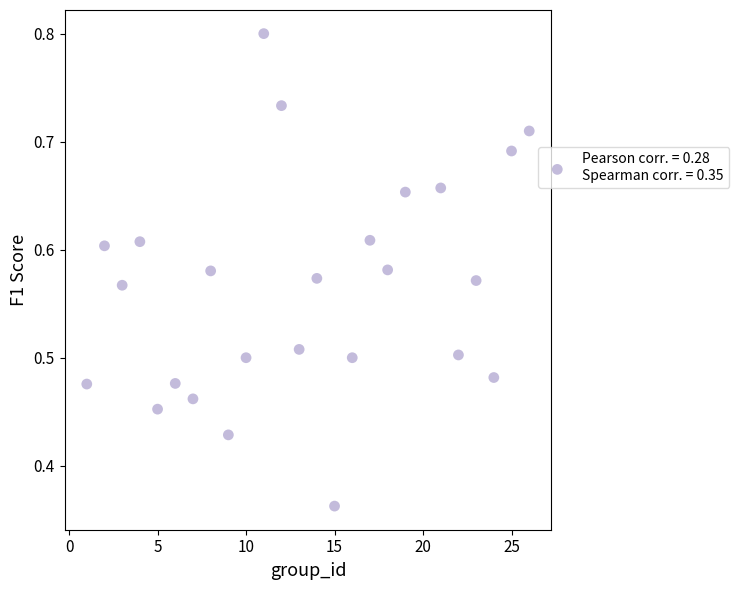

What is the range of X values (max minus min)?

25.0